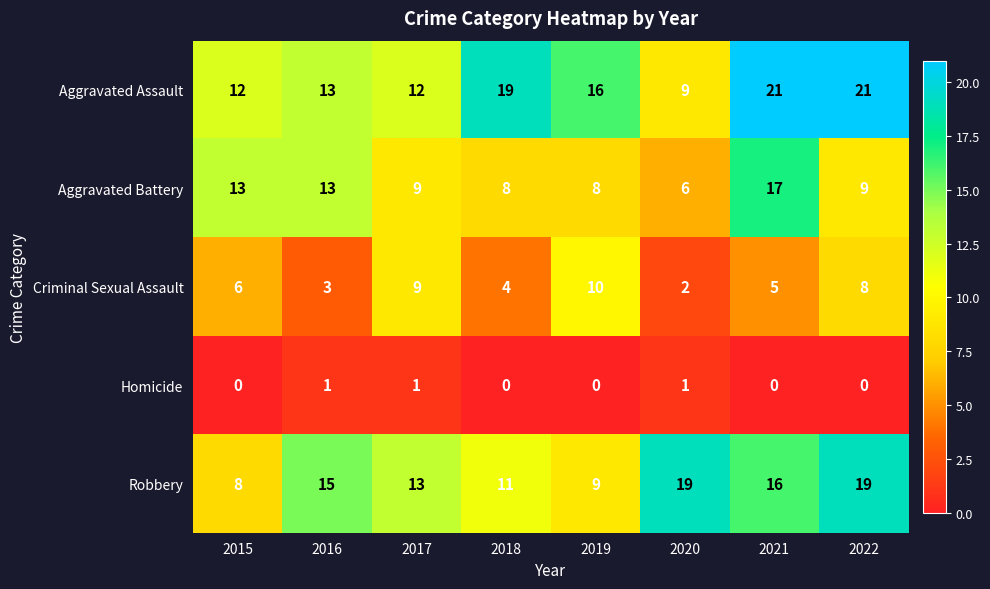

Between 2015 and 2017, which series saw the biggest shift?

Robbery